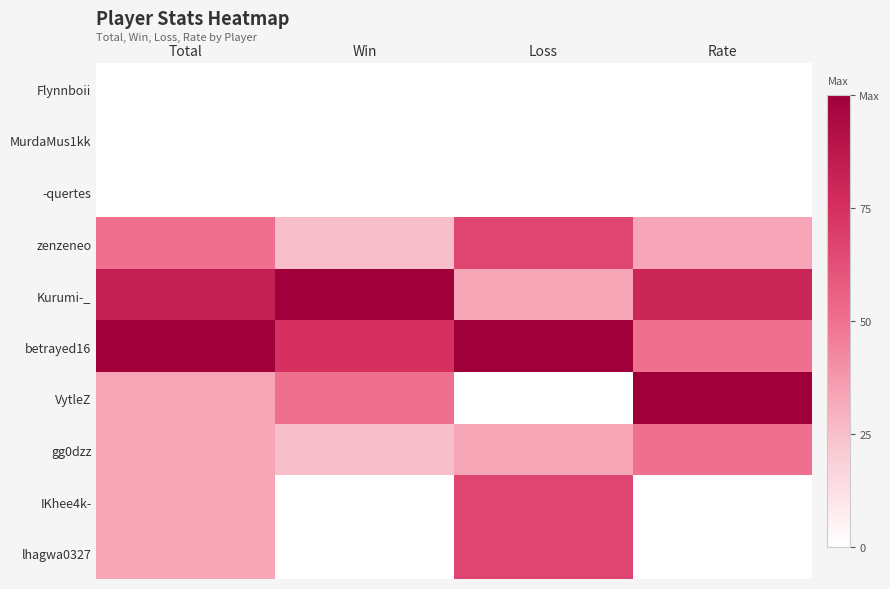

Reading left to right, list all the values displayed in this chart.

Flynnboii: Total=0.0	Win=0.0	Loss=0.0	Rate=0.0
MurdaMus1kk: Total=0.0	Win=0.0	Loss=0.0	Rate=0.0
-quertes: Total=0.0	Win=0.0	Loss=0.0	Rate=0.0
zenzeneo: Total=0.5	Win=0.2	Loss=0.7	Rate=0.3
Kurumi-_: Total=0.8	Win=1.0	Loss=0.3	Rate=0.8
betrayed16: Total=1.0	Win=0.8	Loss=1.0	Rate=0.5
VytleZ: Total=0.3	Win=0.5	Loss=0.0	Rate=1.0
gg0dzz: Total=0.3	Win=0.2	Loss=0.3	Rate=0.5
IKhee4k-: Total=0.3	Win=0.0	Loss=0.7	Rate=0.0
lhagwa0327: Total=0.3	Win=0.0	Loss=0.7	Rate=0.0